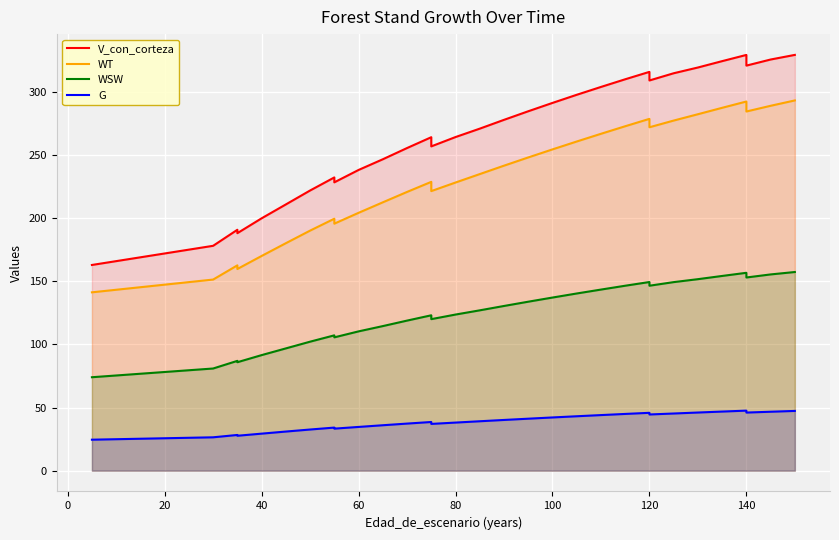

How many interior local valleys does the V_con_corteza series have?

5